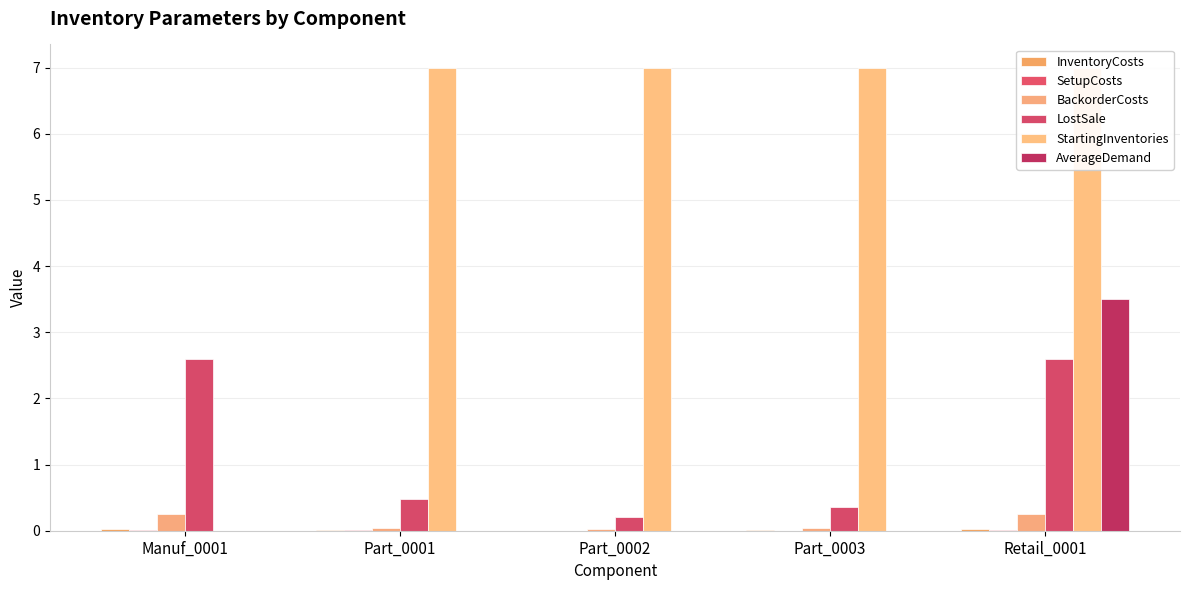

Reading left to right, transcribe all the data shown in this chart.

InventoryCosts: Manuf_0001=0.0	Part_0001=0.0	Part_0002=0.0	Part_0003=0.0	Retail_0001=0.0
SetupCosts: Manuf_0001=0.0	Part_0001=0.0	Part_0002=0.0	Part_0003=0.0	Retail_0001=0.0
BackorderCosts: Manuf_0001=0.3	Part_0001=0.0	Part_0002=0.0	Part_0003=0.0	Retail_0001=0.3
LostSale: Manuf_0001=2.6	Part_0001=0.5	Part_0002=0.2	Part_0003=0.4	Retail_0001=2.6
StartingInventories: Manuf_0001=0.0	Part_0001=7.0	Part_0002=7.0	Part_0003=7.0	Retail_0001=7.0
AverageDemand: Manuf_0001=0.0	Part_0001=0.0	Part_0002=0.0	Part_0003=0.0	Retail_0001=3.5